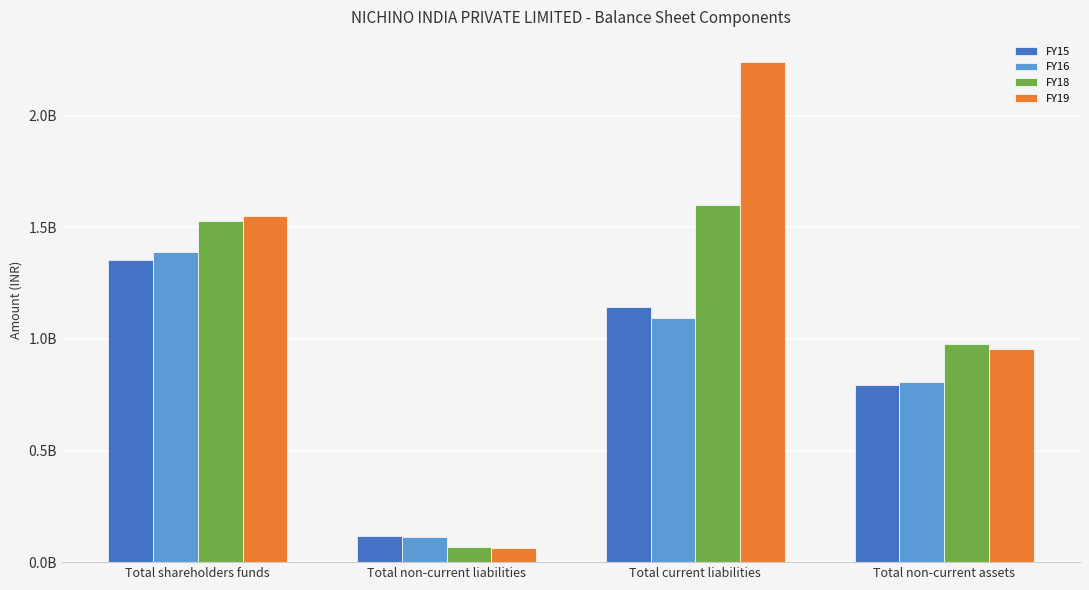

What are all the series names shown in the legend?

FY15, FY16, FY18, FY19